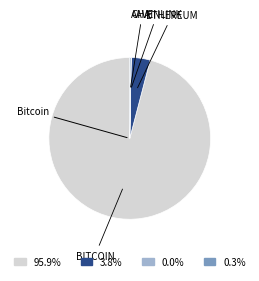

Is there a majority slice in this chart?

Yes